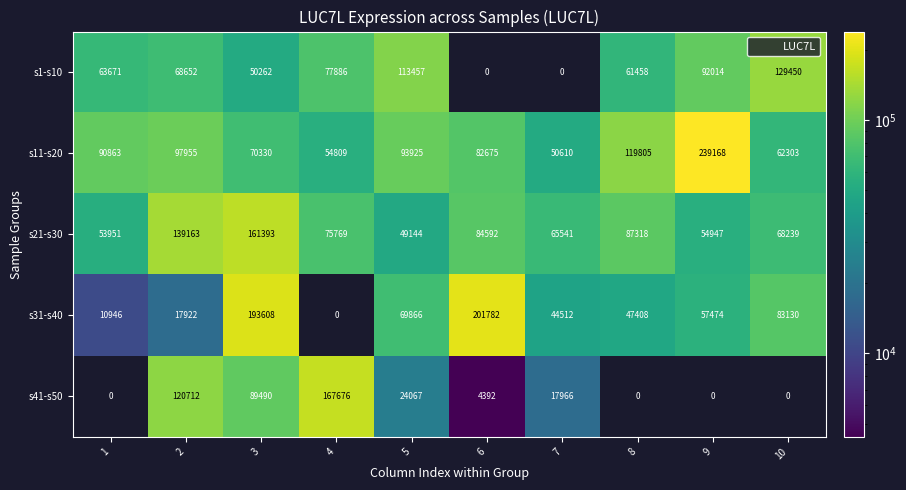

Which series has the widest spread of values?

s31-s40